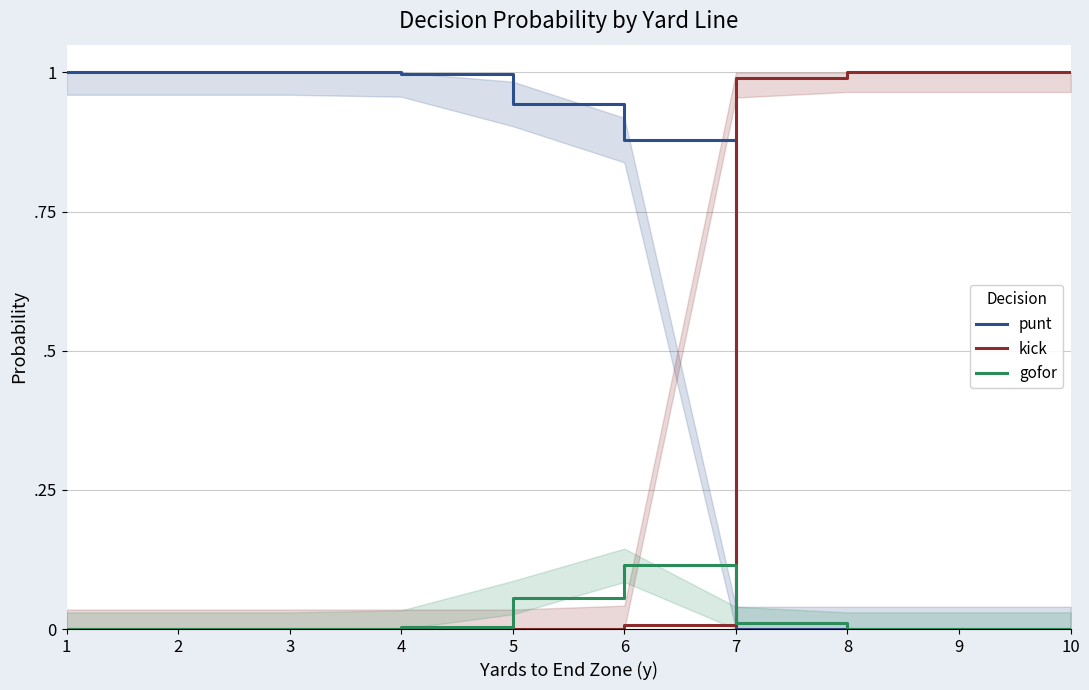

At 9, list the series in order from smallest to largest.

punt, gofor, kick